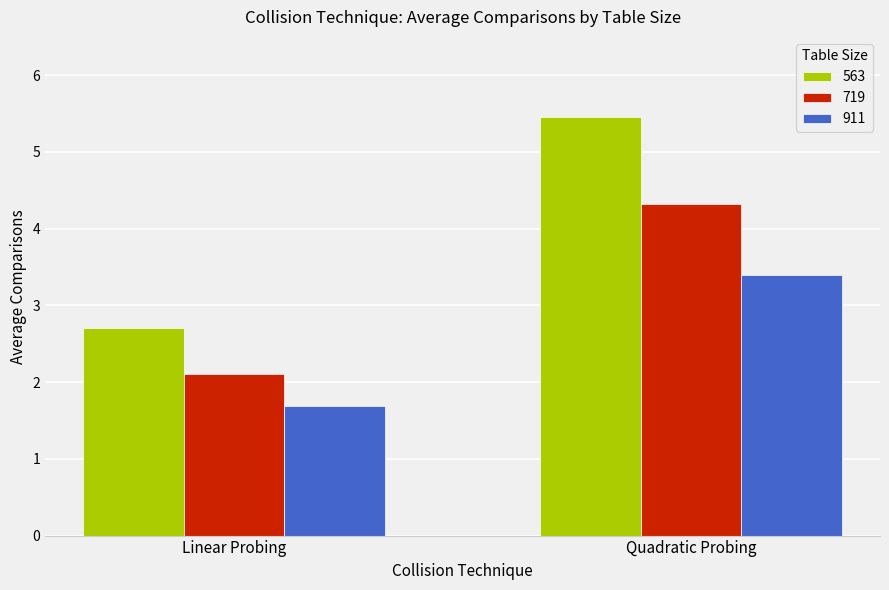

What is the approximate value of 563 at Quadratic Probing?

5.5